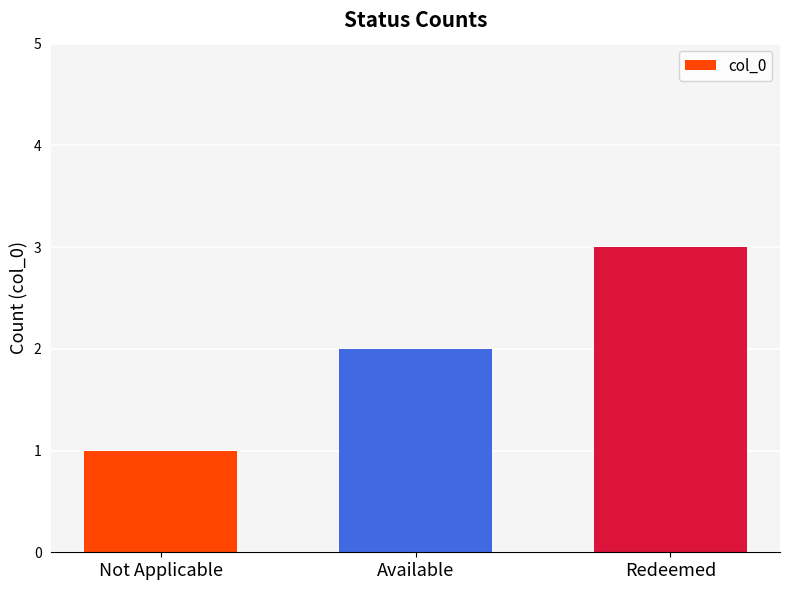

Rank the categories by value from lowest to highest.

Not Applicable, Available, Redeemed